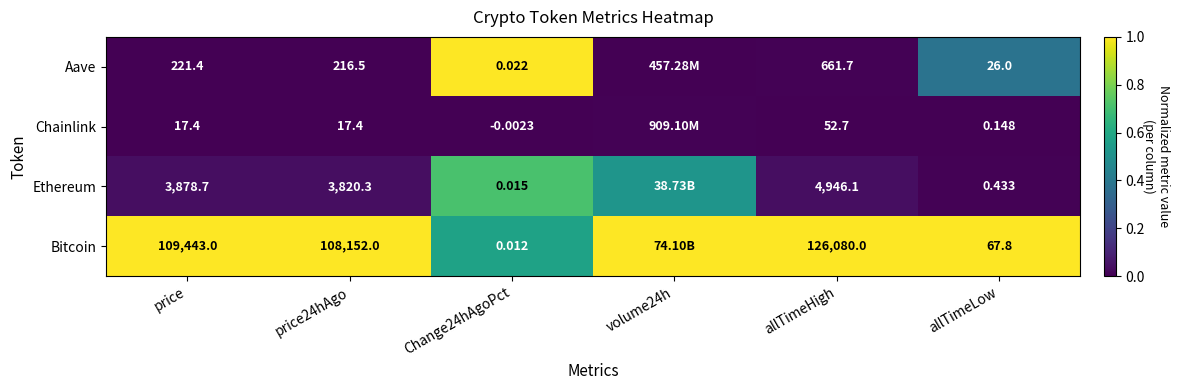

Rank the series at price24hAgo from highest to lowest value.

Bitcoin, Ethereum, Aave, Chainlink